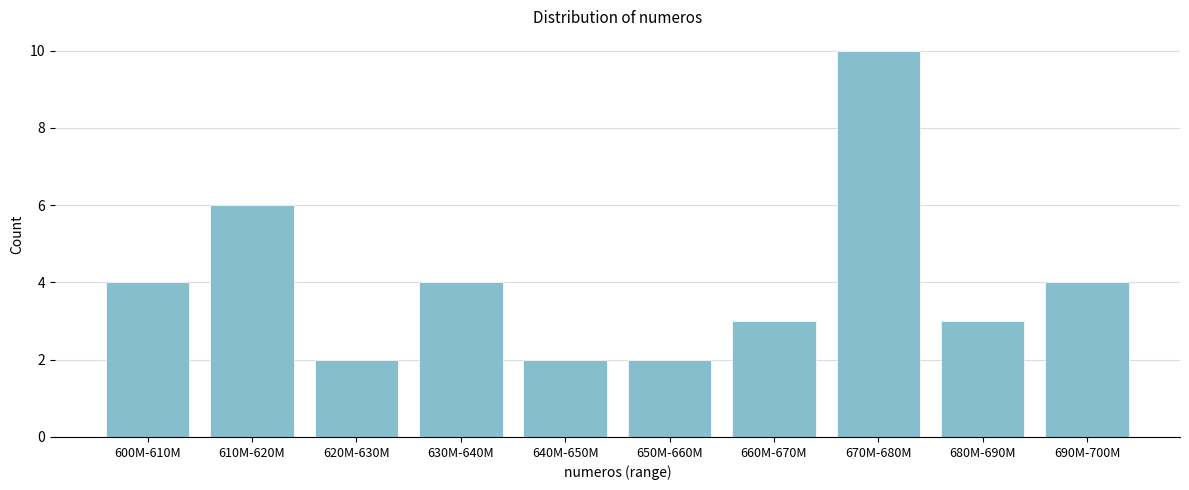

Reading right to left, what are all the values shown in this chart?

4	3	10	3	2	2	4	2	6	4